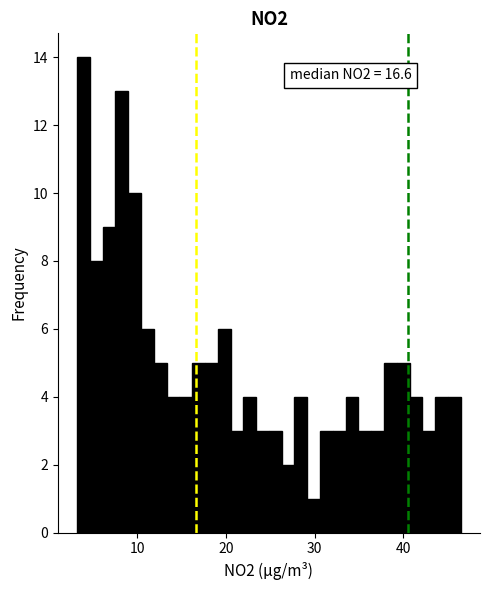

Read against the x-axis, roughly where is the centre of the tallest bar?

4